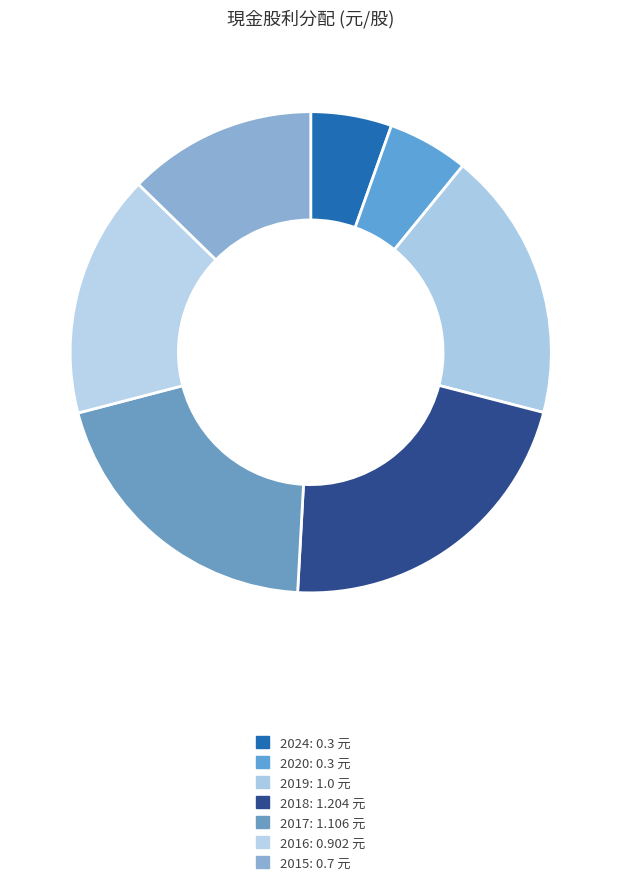

Which category has the biggest portion of the pie?

2018